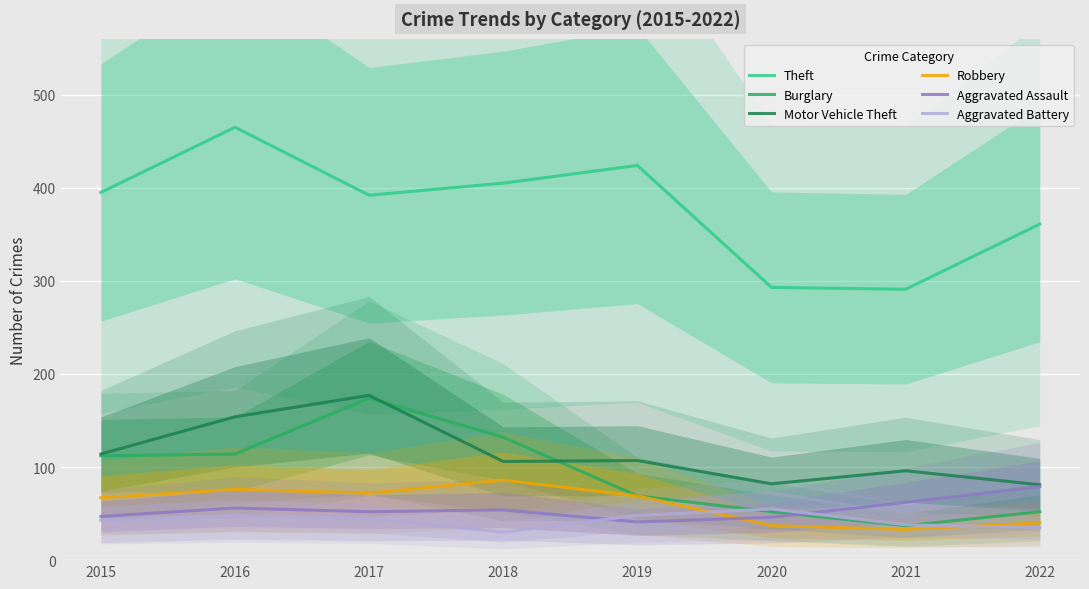

Which series has the widest spread of values?

Theft